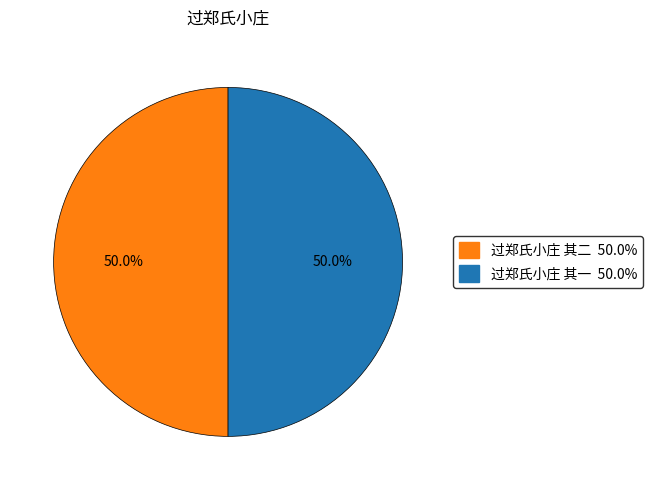

How many slices are in this pie chart?

2